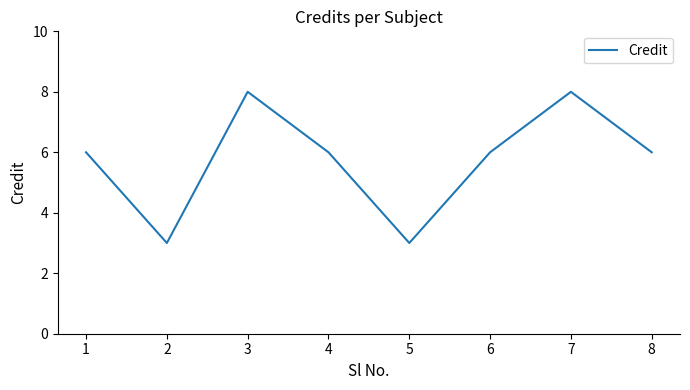

True or false: the data has more than 1 interior local peaks.

True